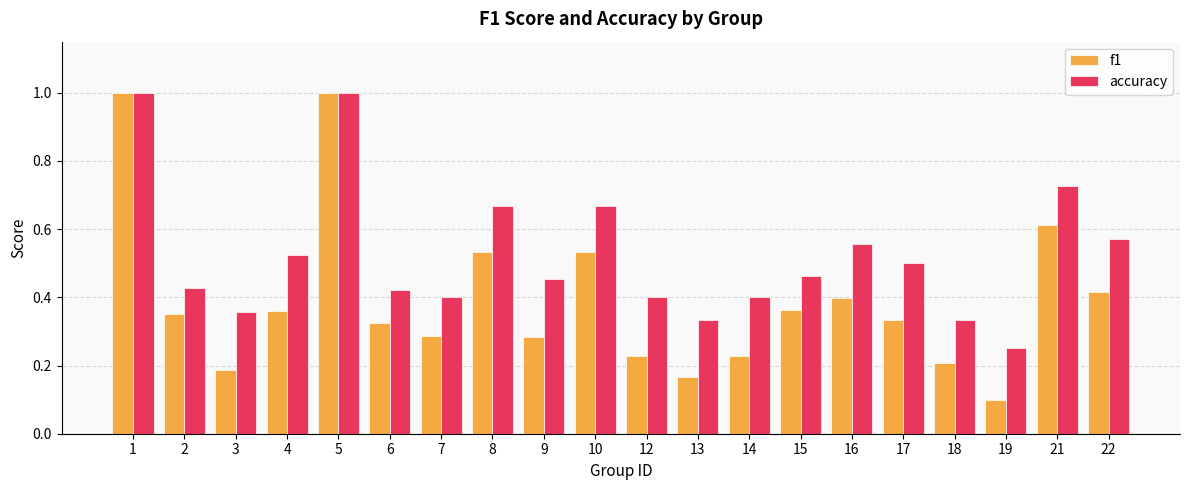

Rank the series by their average value, from highest to lowest.

accuracy, f1